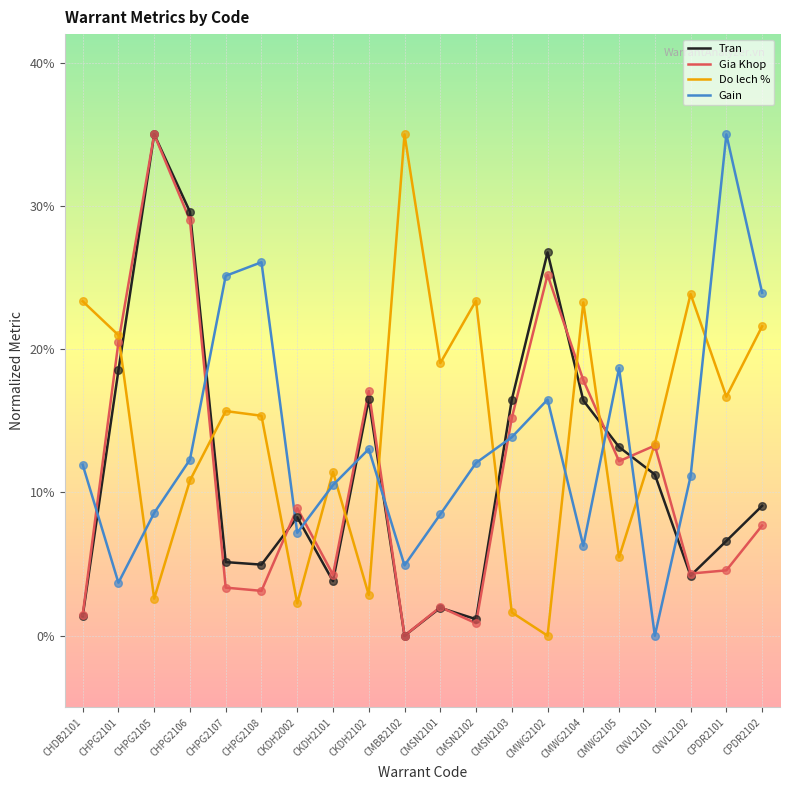

Is the value of Gain at CKDH2101 greater than the value of Gia Khop at CHPG2105?

No